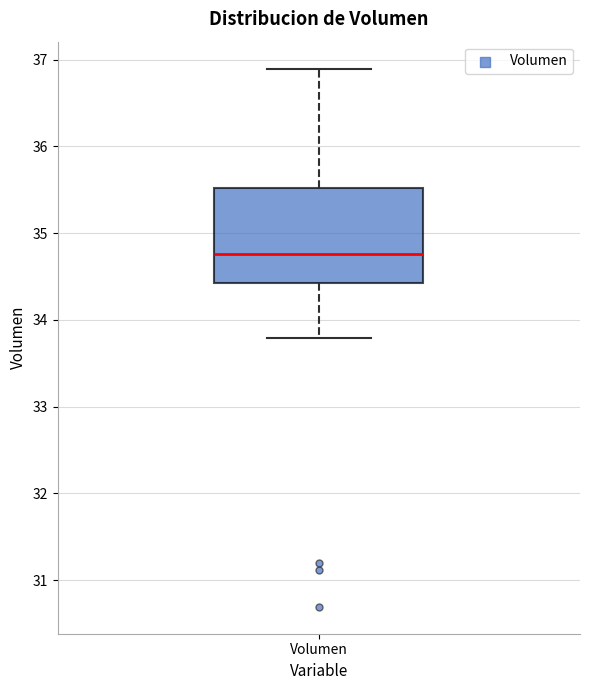

Read this box plot against the y-axis: the position of the median line, the range covered by the box, and the ends of both whiskers. The values are not printed on the chart, so give them approximately, as read against the axis.

median 34.8, box 34.4 to 35.5, whiskers 33.8 to 36.9